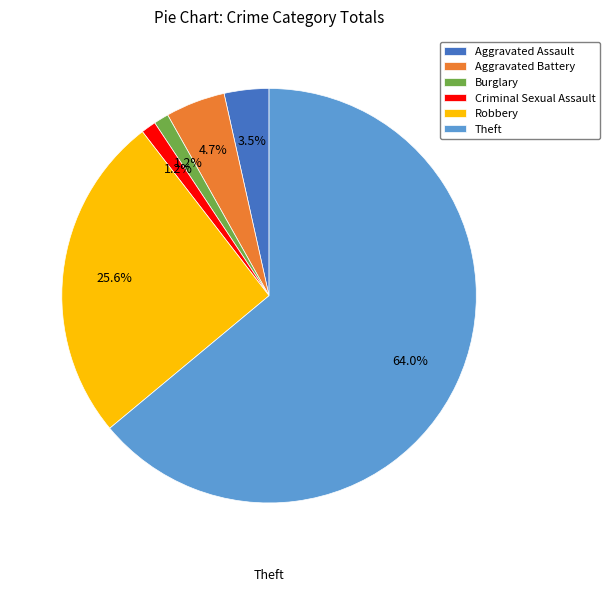

To the nearest percent, what is the average slice percentage?

17%